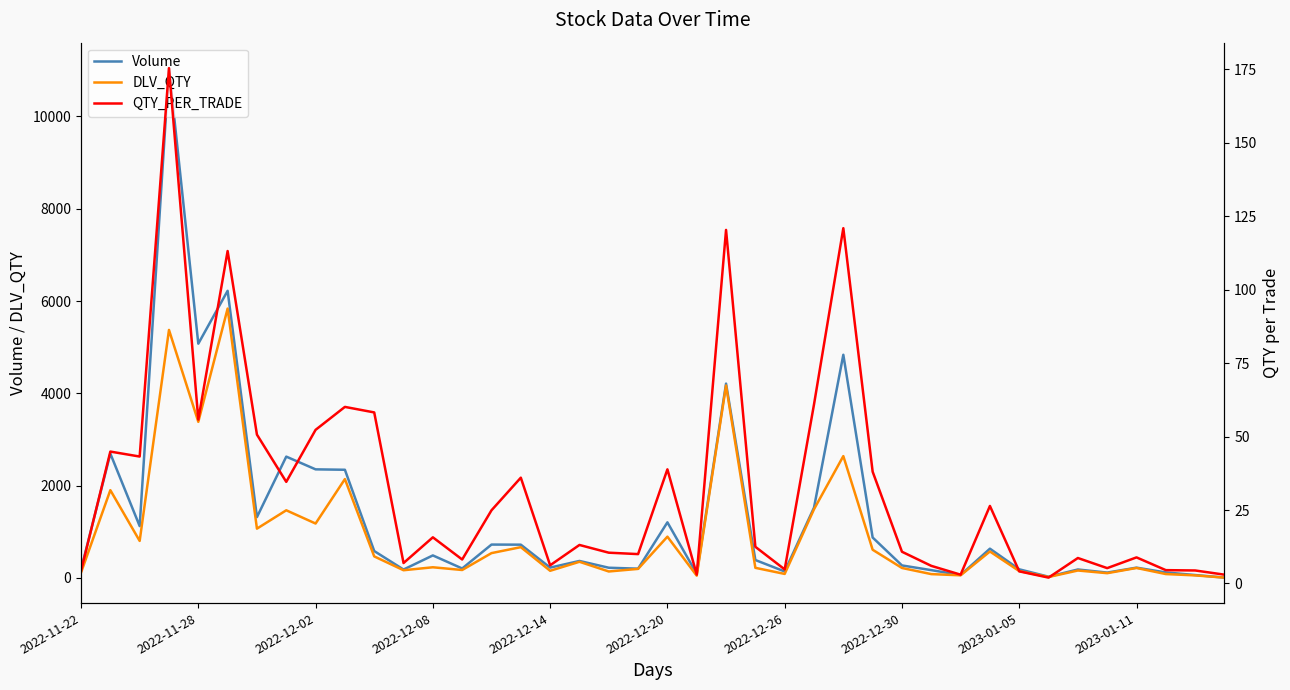

What is the maximum value for Volume?

11046